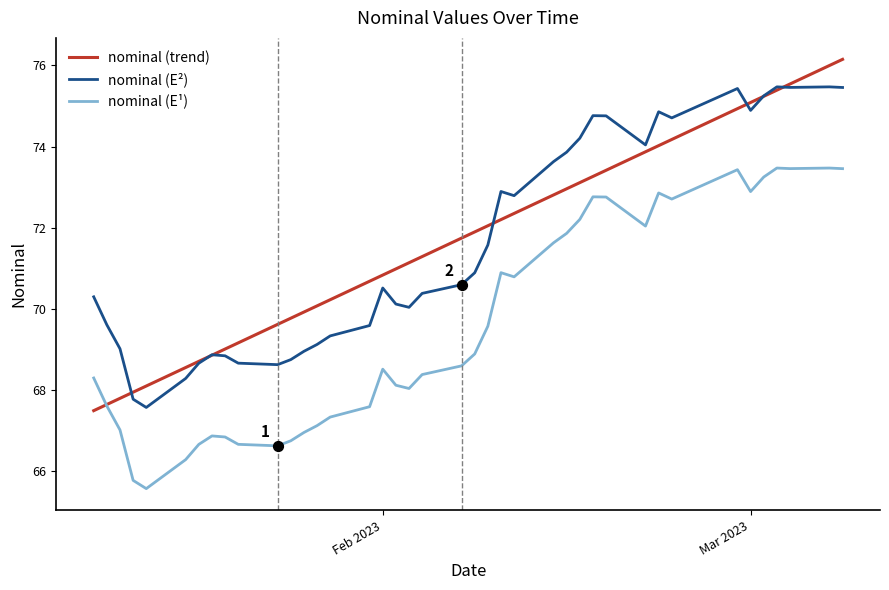

True or false: nominal (E²) and nominal (E¹) intersect in this chart.

False